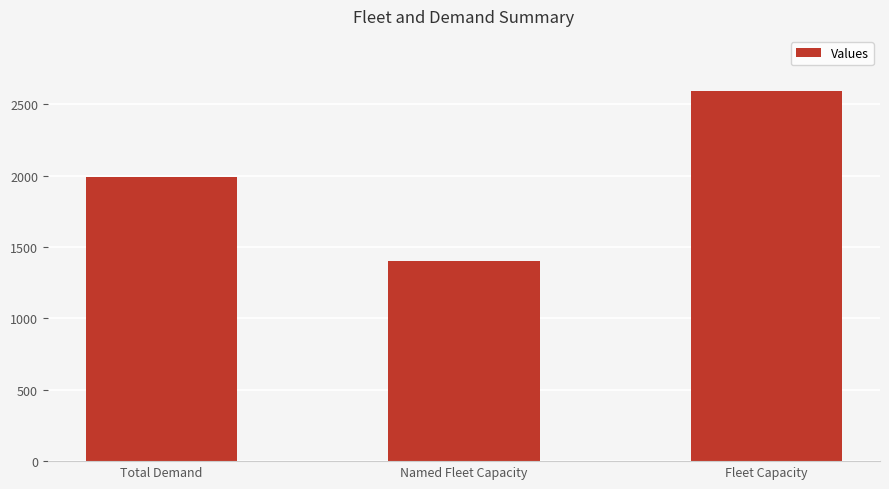

What is the label of the 1st bar from the right?

Fleet Capacity